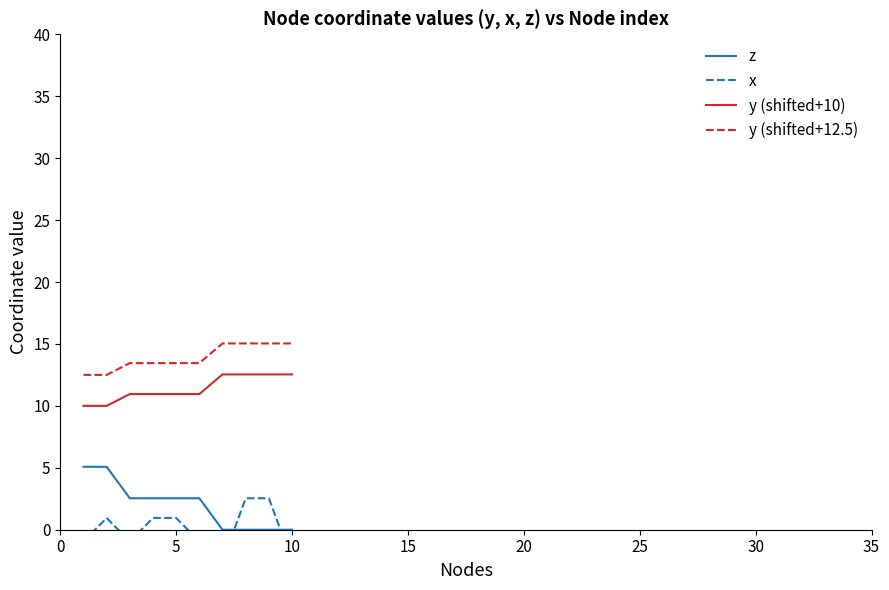

True or false: y (shifted+10) and z cross at least once.

False